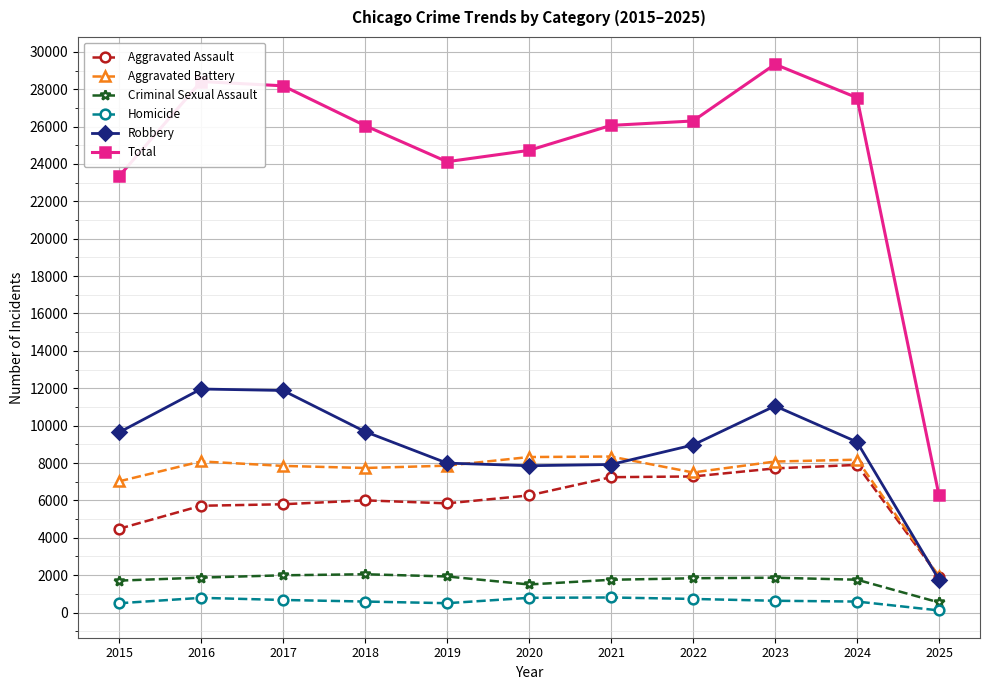

True or false: Total and Aggravated Assault intersect in this chart.

False